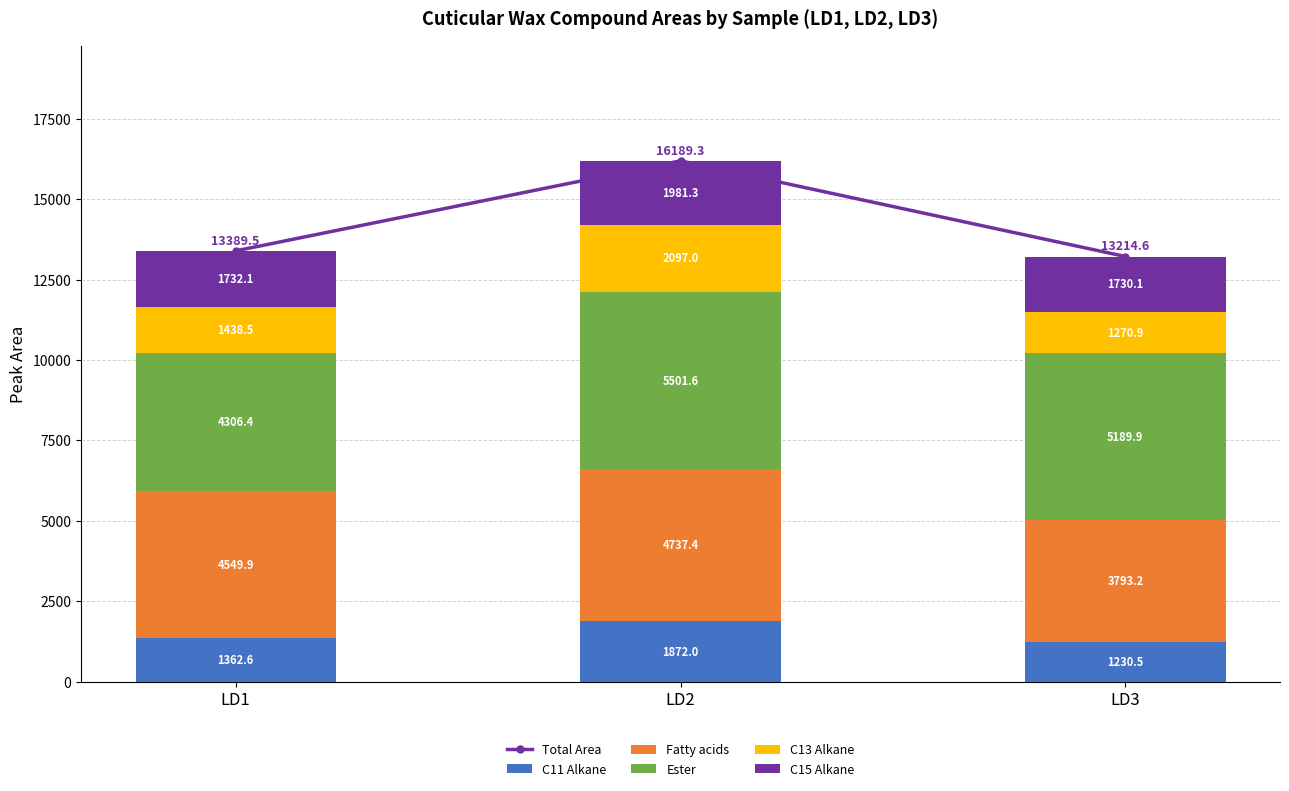

How many data points does each series have?

3